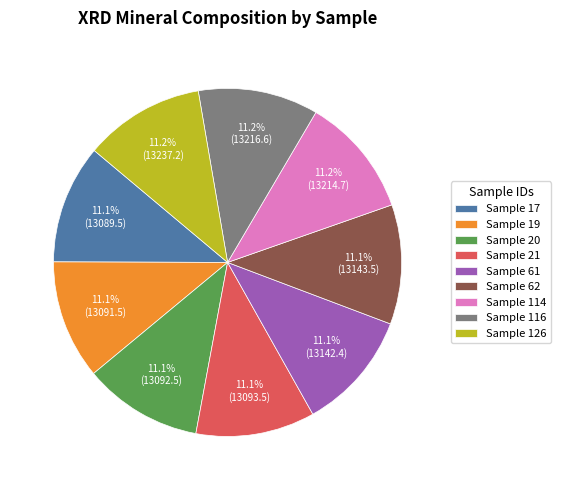

Do Sample 21 and Sample 61 together represent more than half of the pie?

No